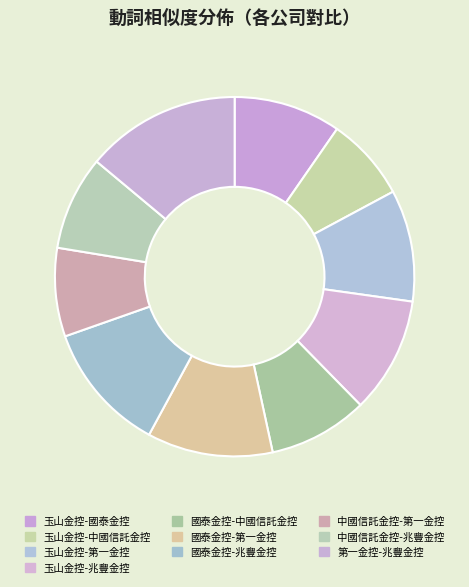

Combined, what portion of the pie is 第一金控-兆豐金控 and 玉山金控-第一金控?

24.0%